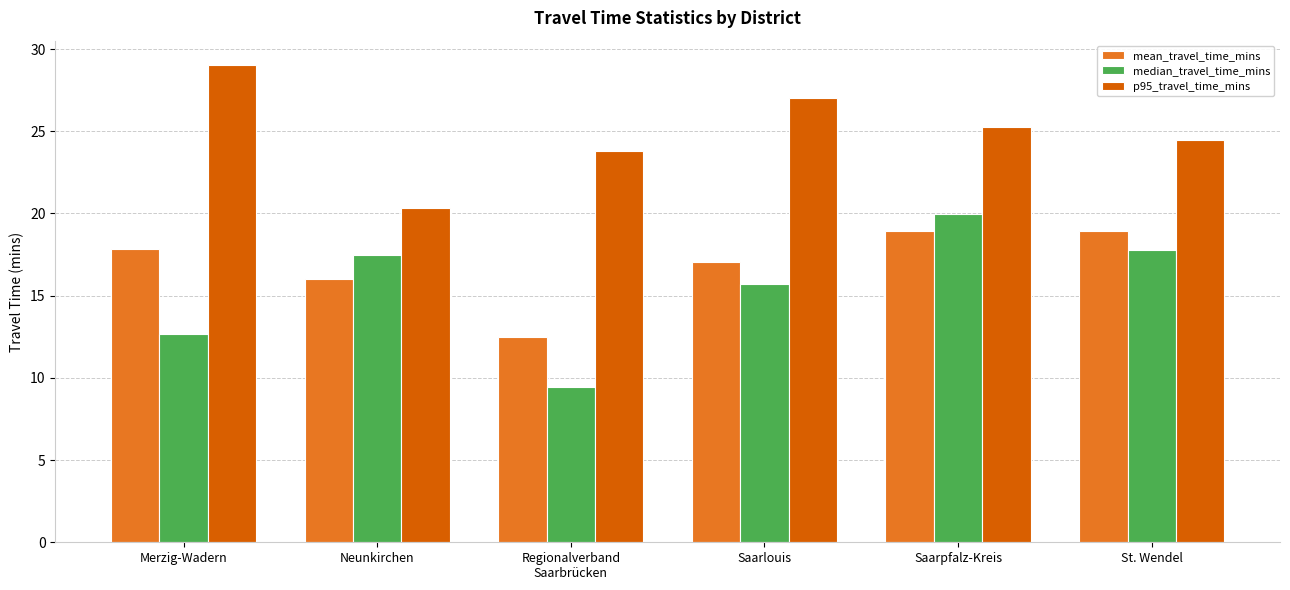

What is the difference between the second highest and minimum values in the p95_travel_time_mins series?

6.7